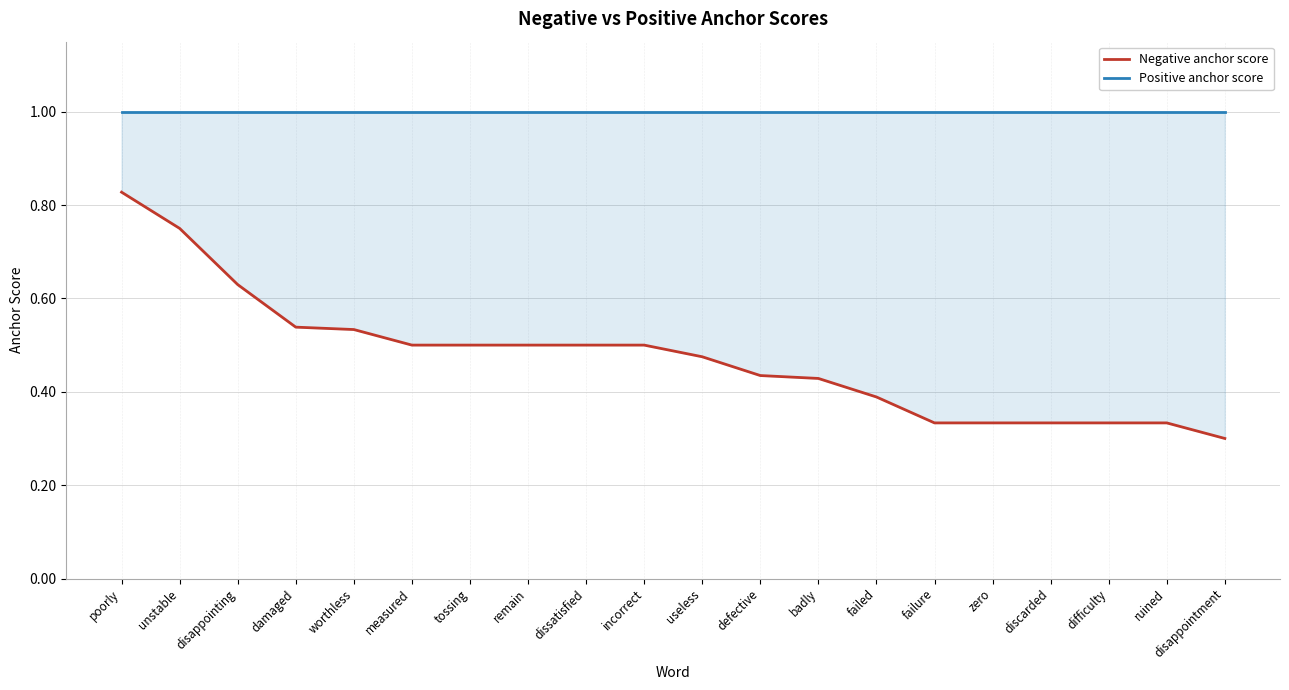

What is the average value of the Negative anchor score series?

0.5